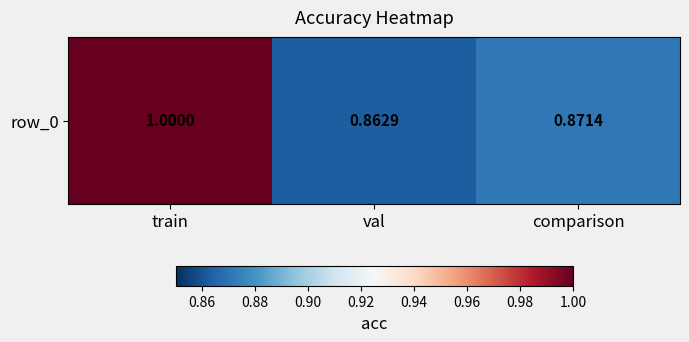

Rank the categories by value from lowest to highest.

val, comparison, train